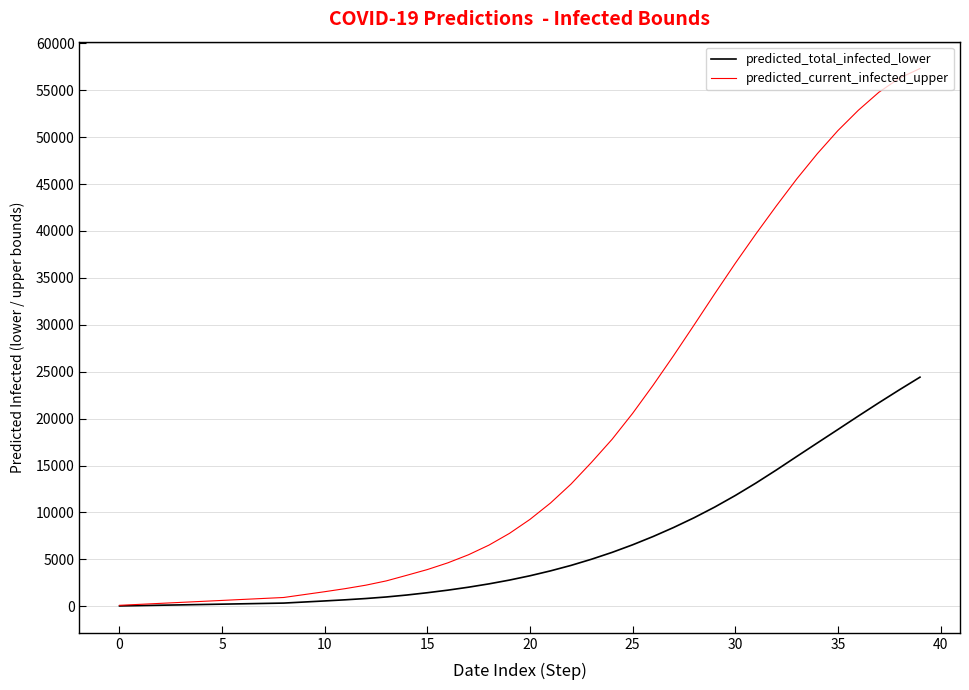

Which series has the largest range (max minus min)?

predicted_current_infected_upper